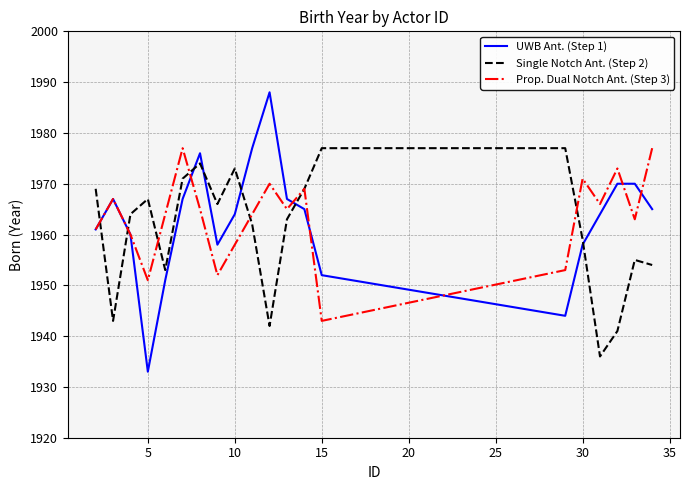

True or false: Prop. Dual Notch Ant. (Step 3) and UWB Ant. (Step 1) cross at least once.

True